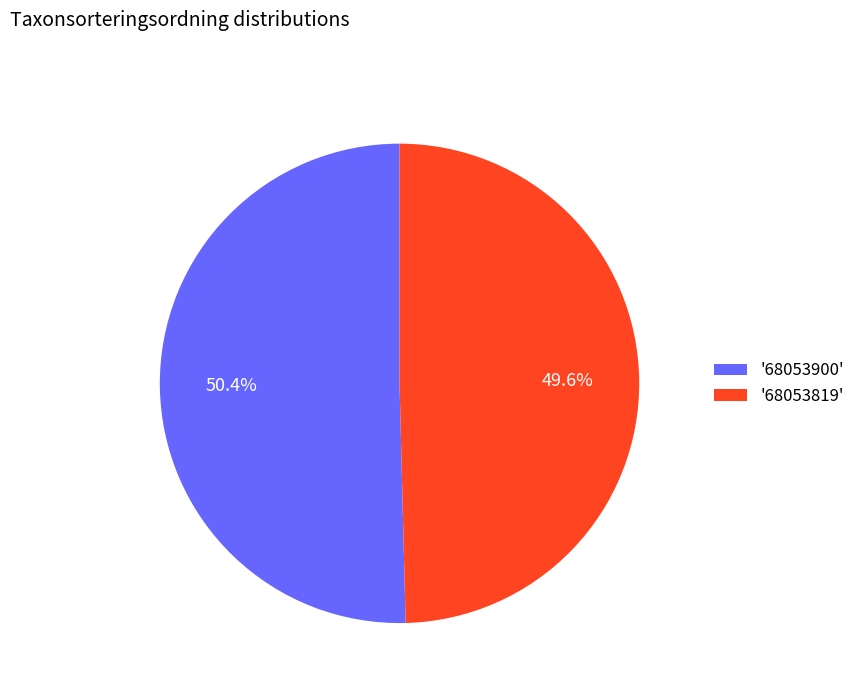

Which has a higher value, '68053819' or '68053900'?

'68053900'